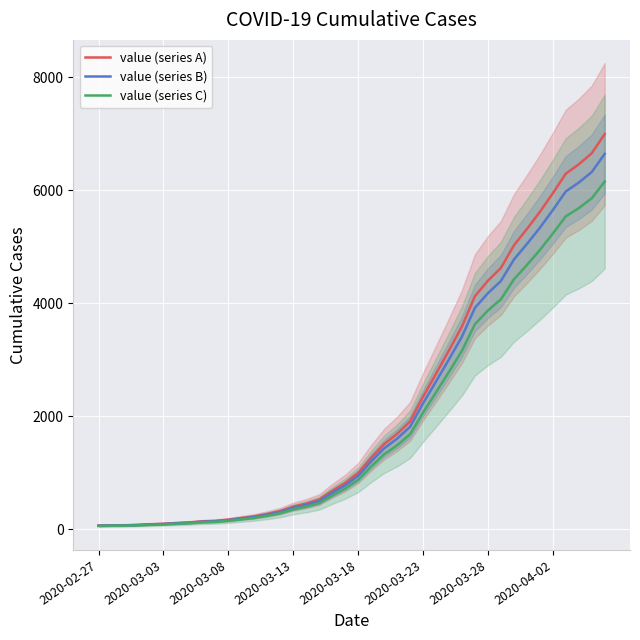

Which has a higher value, 2020-03-13 or 21?

21